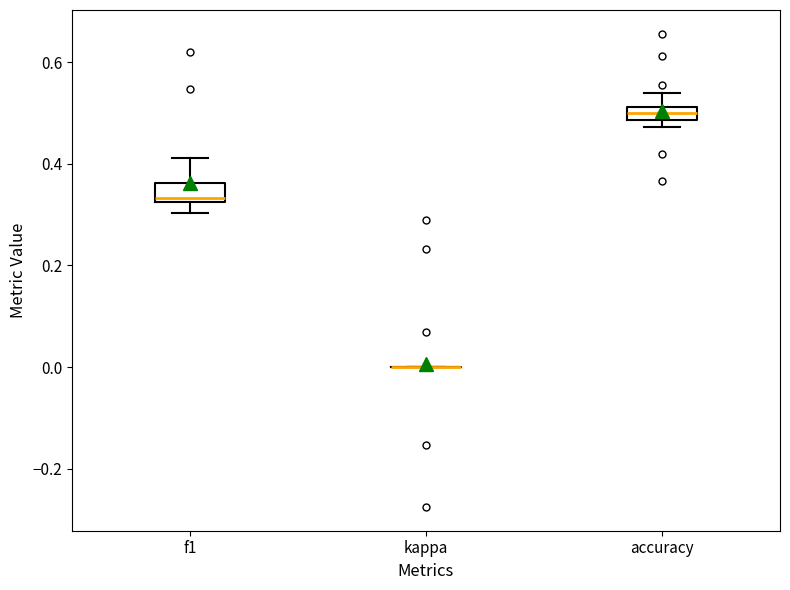

Where does the median line of the box for f1 sit on the y-axis? The values are not printed on the chart, so give them approximately, as read against the axis.

0.34